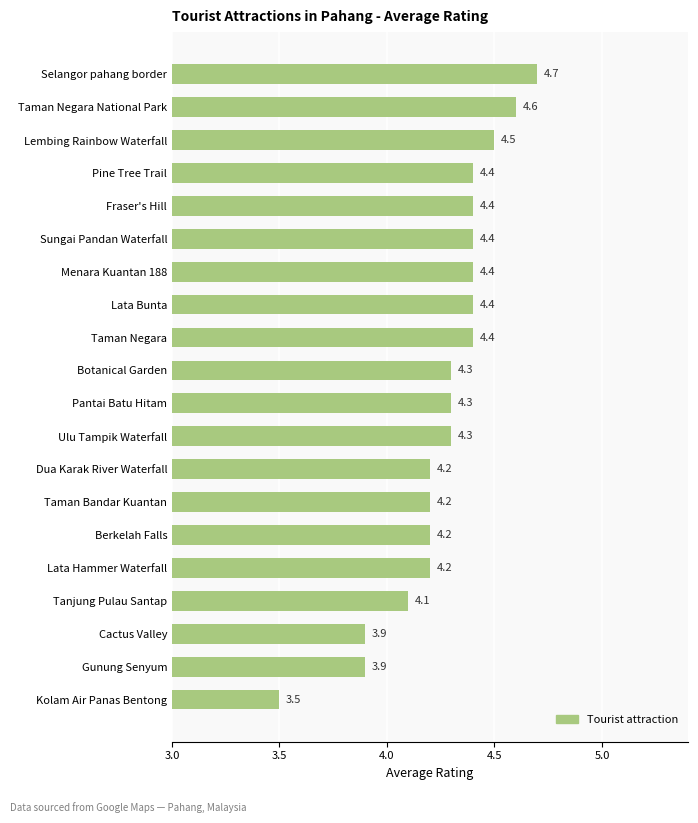

What is the approximate value at Kolam Air Panas Bentong?

3.5